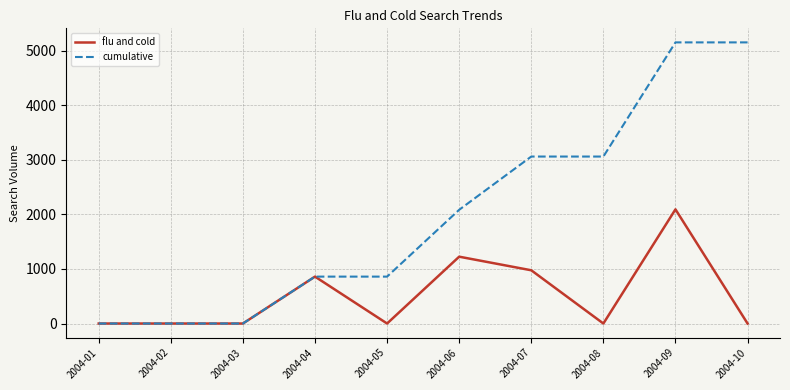

Reading left to right, transcribe all the data shown in this chart.

flu and cold: 2004-01=0.0	2004-02=0.0	2004-03=0.0	2004-04=859.7	2004-05=0.0	2004-06=1225.1	2004-07=975.9	2004-08=0.0	2004-09=2092.7	2004-10=0.0
cumulative: 2004-01=0.0	2004-02=0.0	2004-03=0.0	2004-04=859.7	2004-05=859.7	2004-06=2084.8	2004-07=3060.8	2004-08=3060.8	2004-09=5153.5	2004-10=5153.5